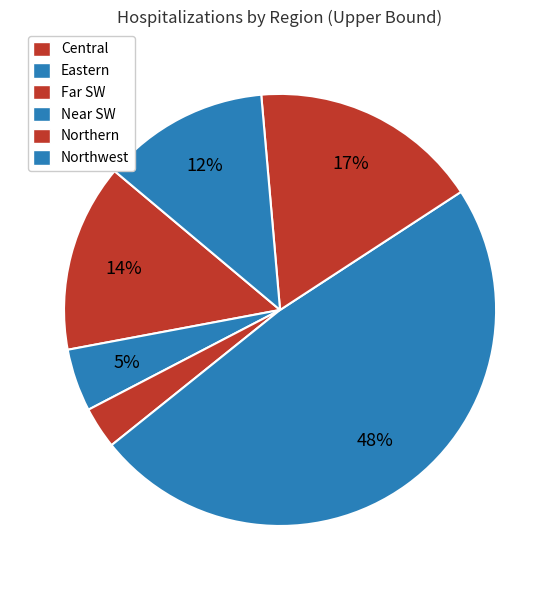

To the nearest percent, what is the average slice percentage?

17%